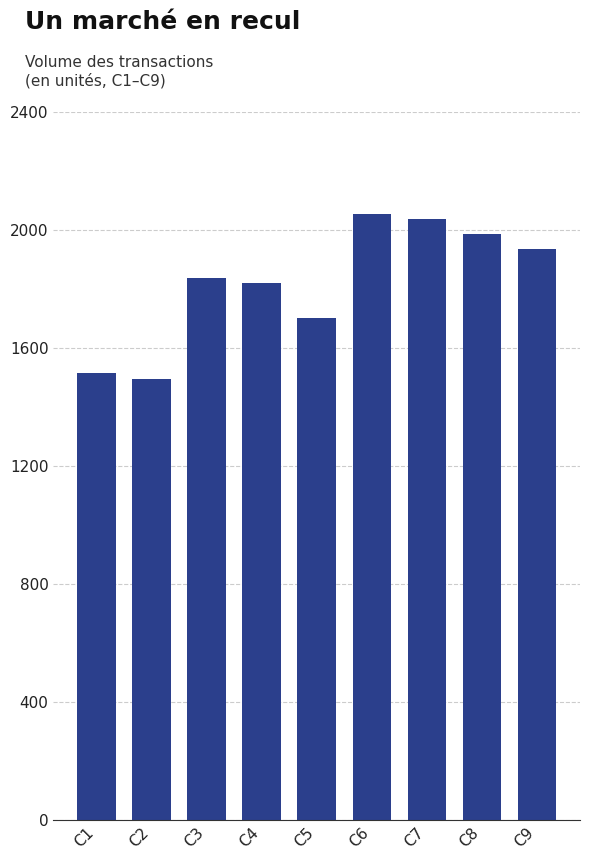

What is the change in value from C5 to C6?

+352